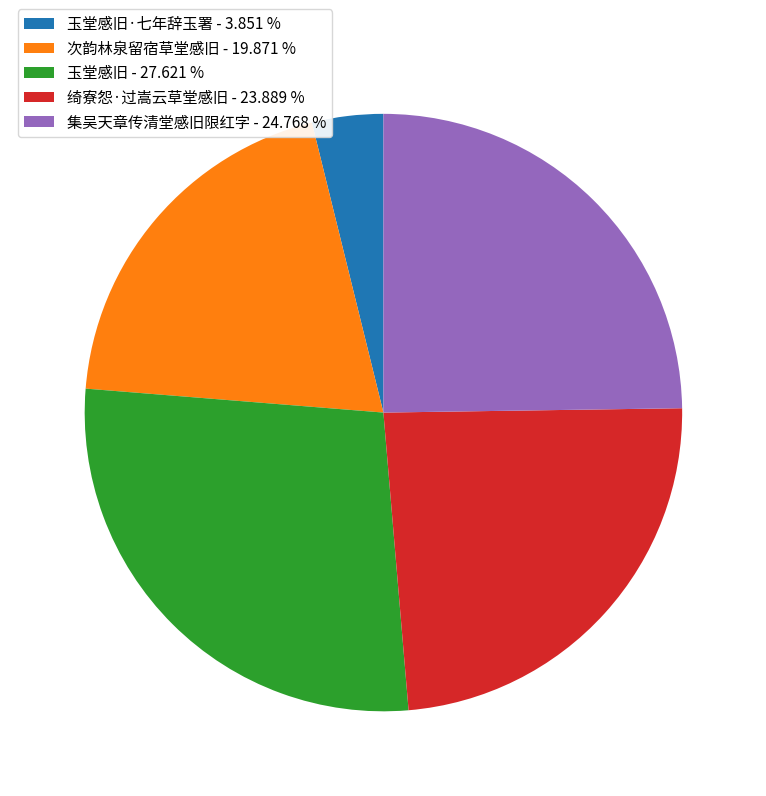

Combined, do 玉堂感旧 - 27.621 % and 次韵林泉留宿草堂感旧 - 19.871 % account for over 50%?

No